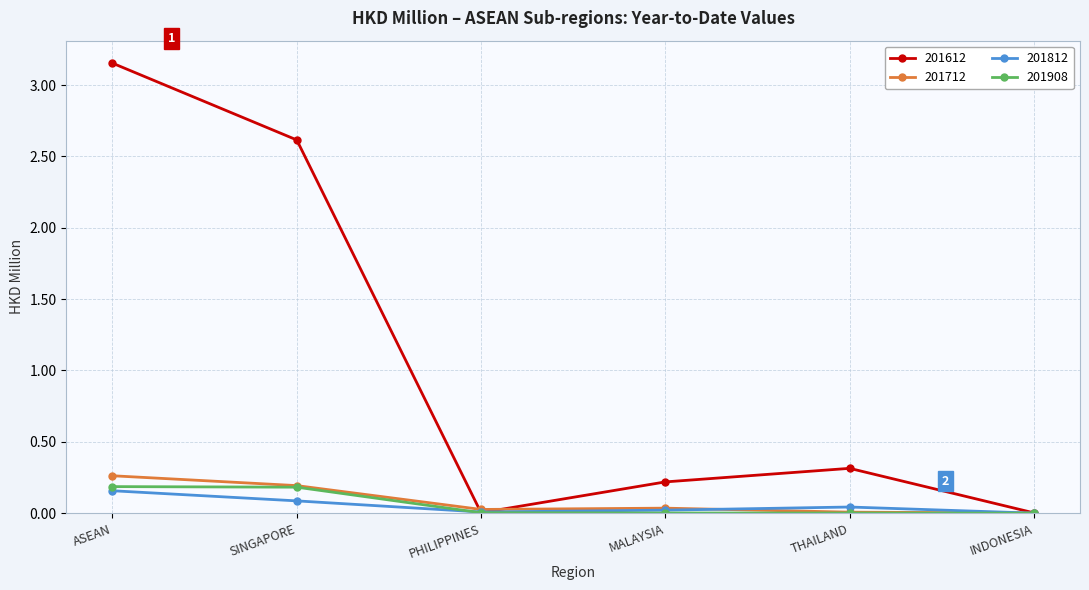

What are all the series names shown in the legend?

201612, 201712, 201812, 201908